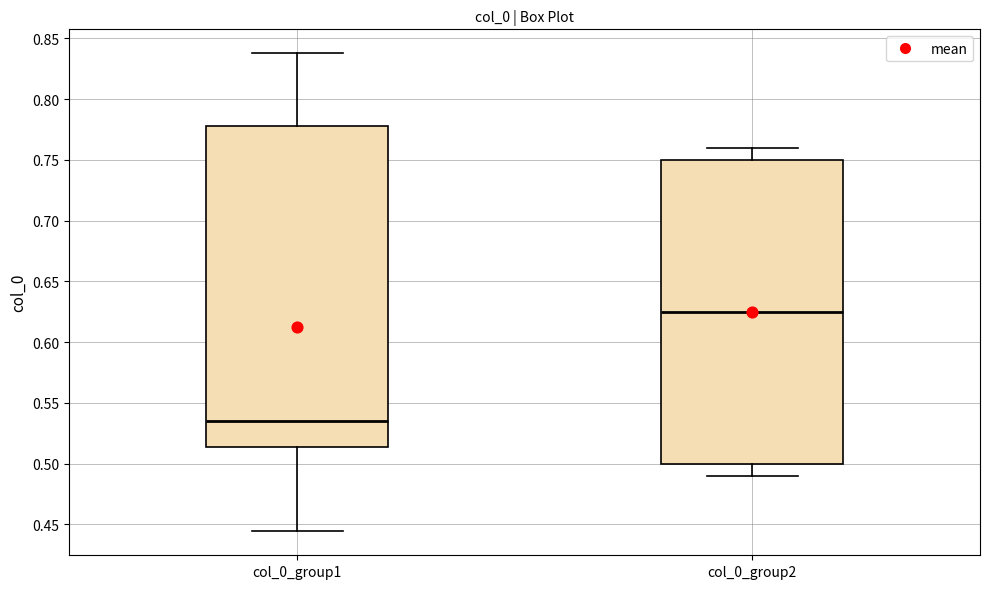

Where is the lower edge of the box for col_0_group1 on the y-axis? The values are not printed on the chart, so give them approximately, as read against the axis.

0.515